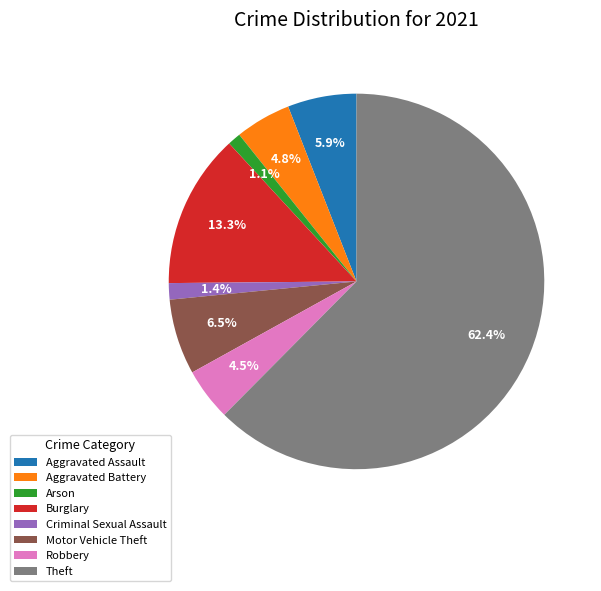

Which category has the biggest portion of the pie?

Theft